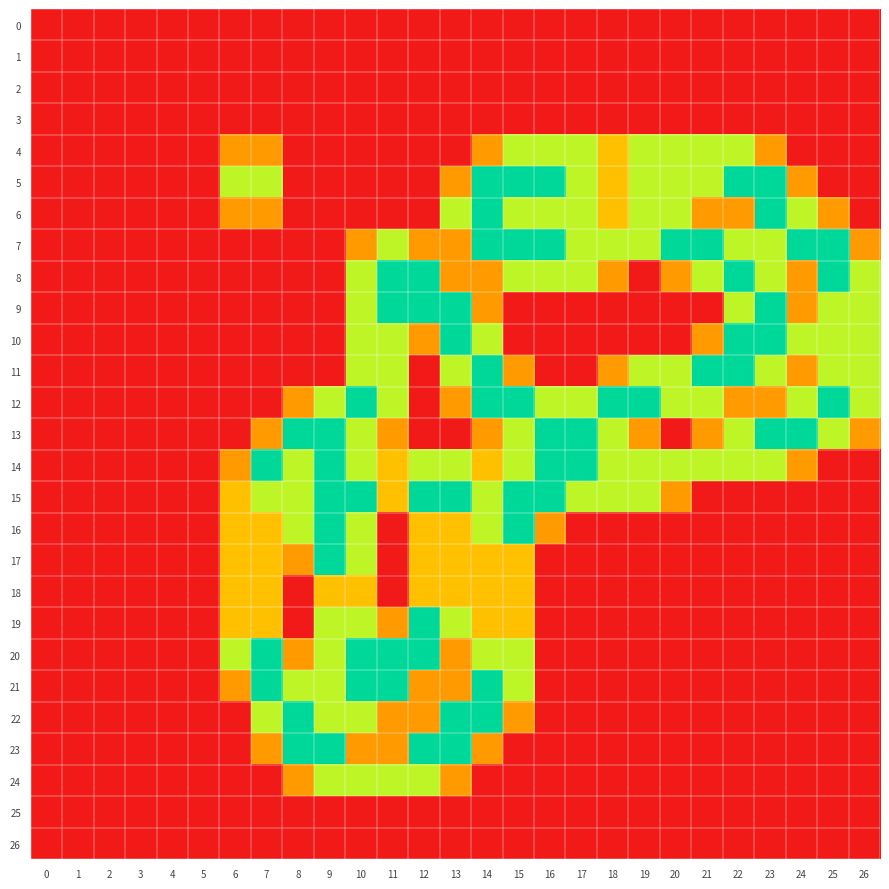

List the series in order of their peak value, highest first.

5, 6, 7, 8, 9, 10, 11, 12, 13, 14, 15, 16, 17, 19, 20, 21, 22, 23, 4, 24, 18, 0, 1, 2, 3, 25, 26